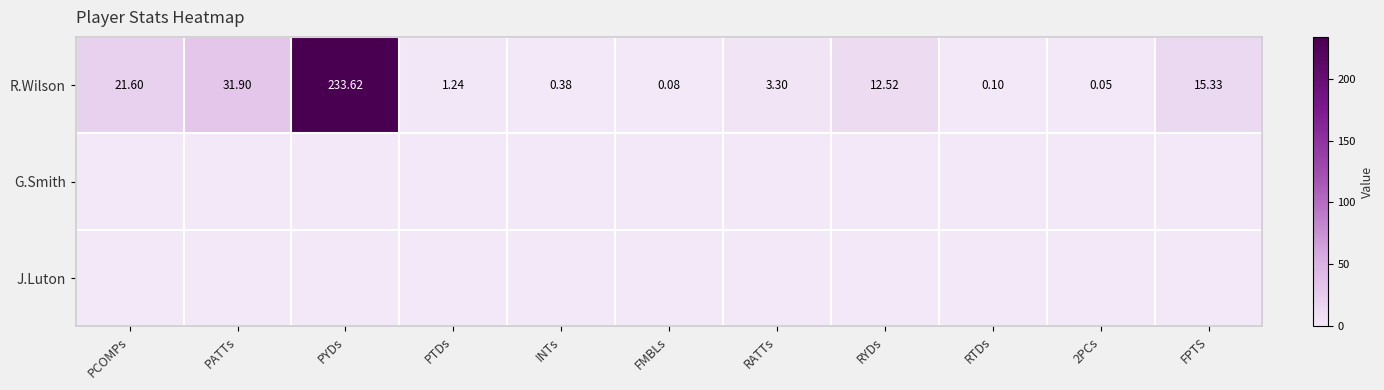

At which label does G.Smith reach its minimum?

PCOMPs